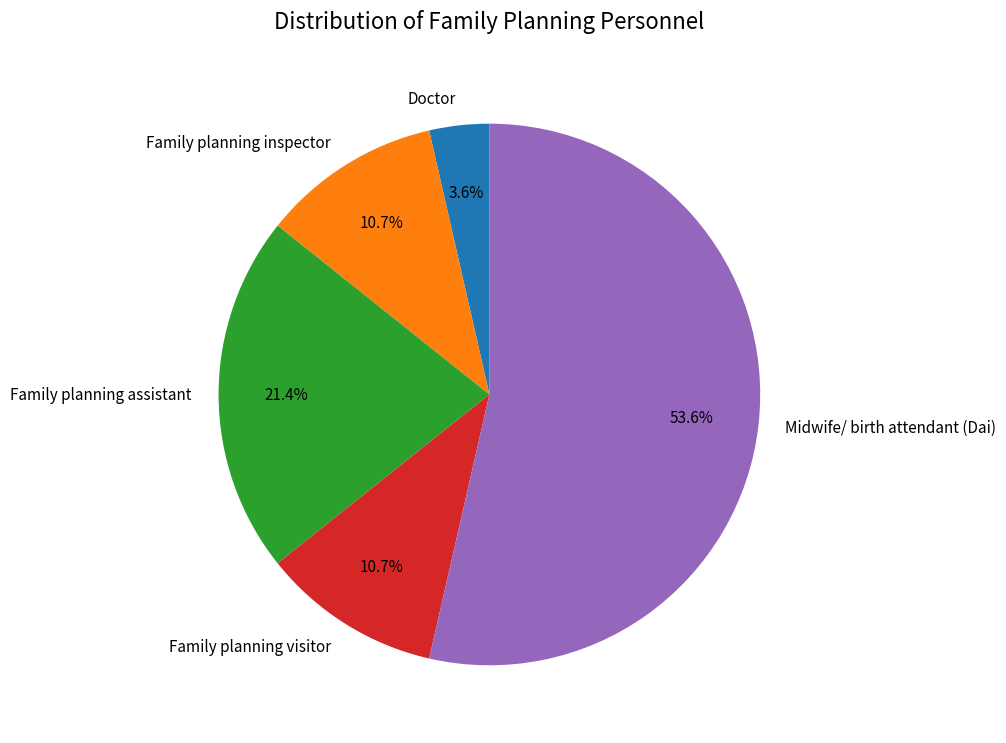

Does Family planning assistant represent more than half of the total?

No